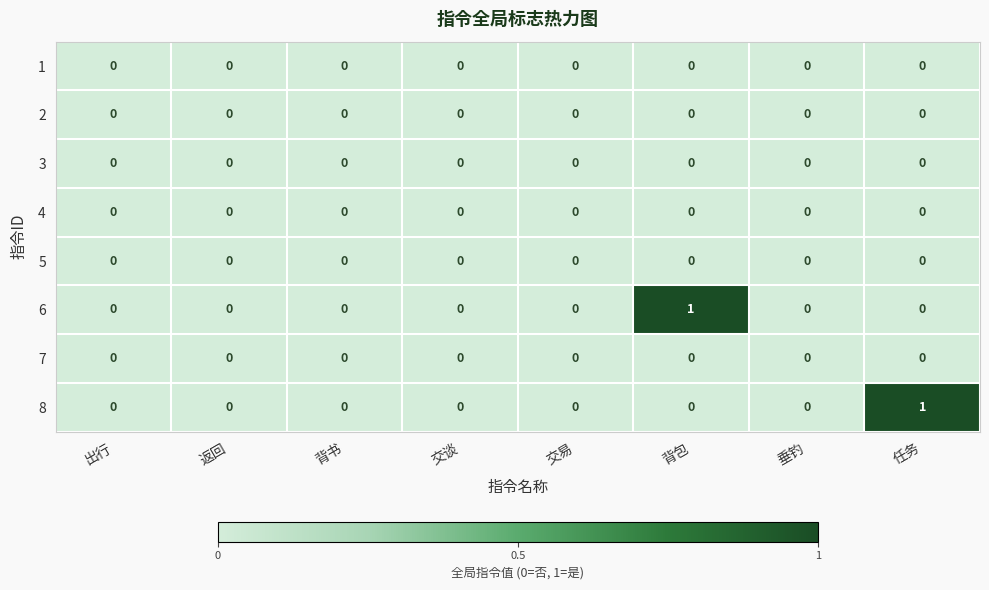

How many categories are shown in the chart?

8